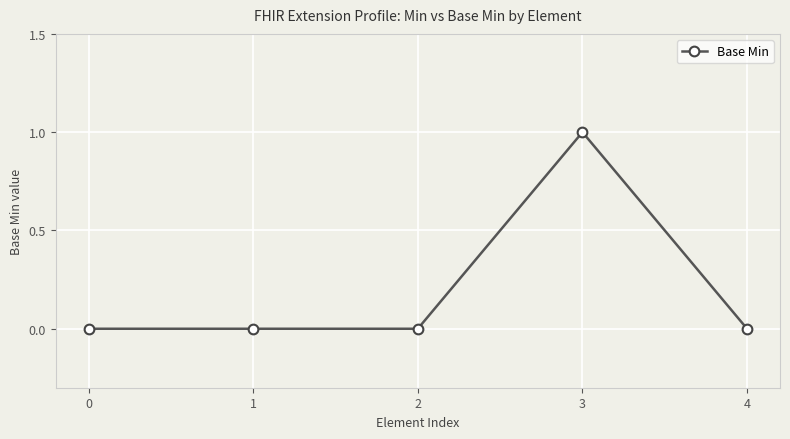

What is the difference between the maximum and minimum values?

1